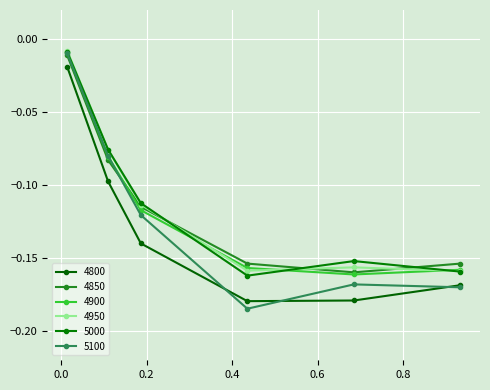

Does the chart have visible grid lines?

Yes